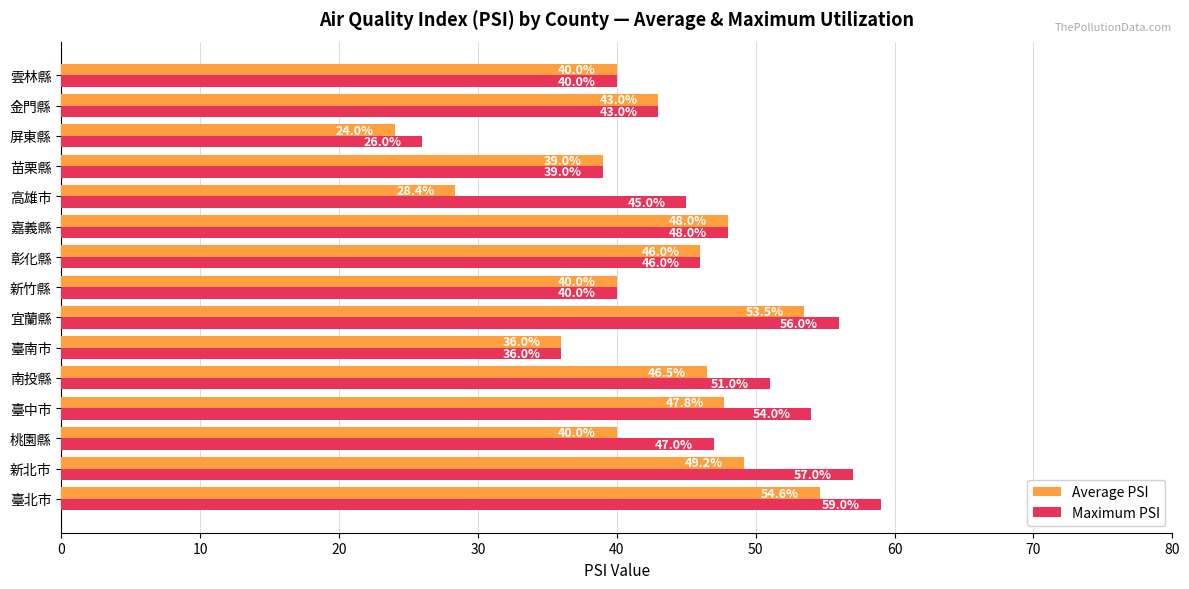

Which series has the largest total across all categories?

Maximum PSI